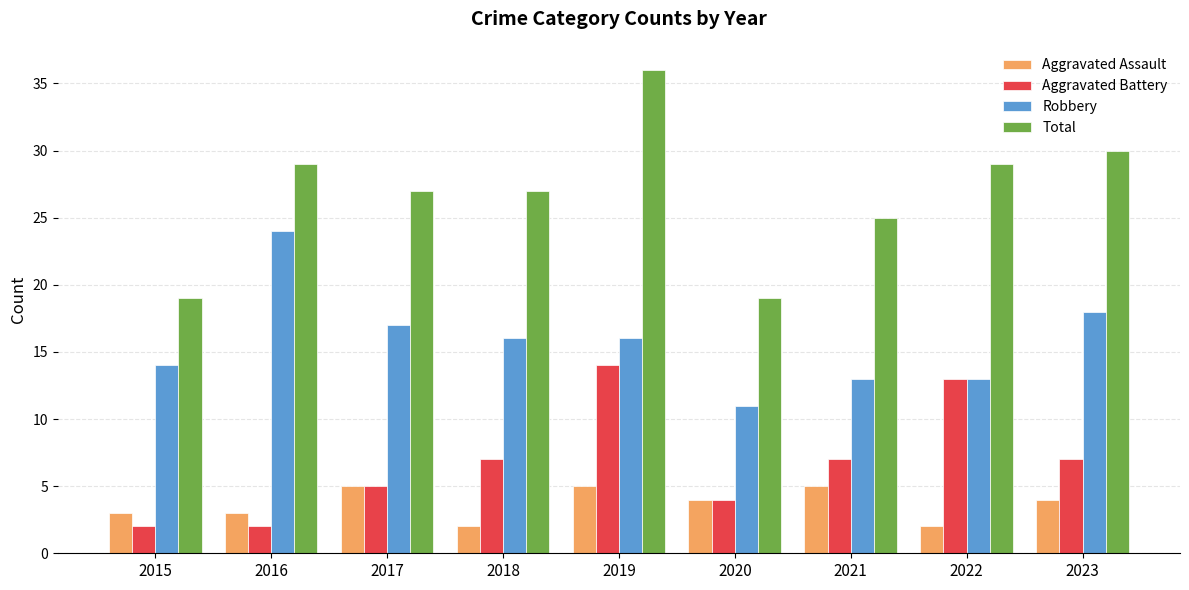

At which label does Aggravated Battery reach its peak?

2019